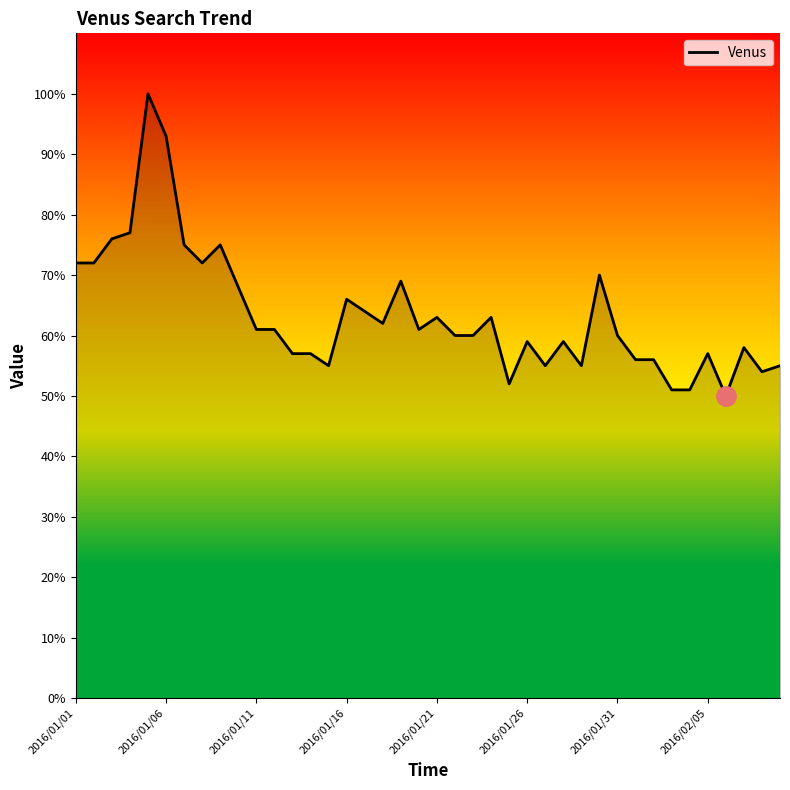

Reading right to left, transcribe all the data shown in this chart.

55	54	58	50	57	51	51	56	56	60	70	55	59	55	59	52	63	60	60	63	61	69	62	64	66	55	57	57	61	61	68	75	72	75	93	100	77	76	72	72